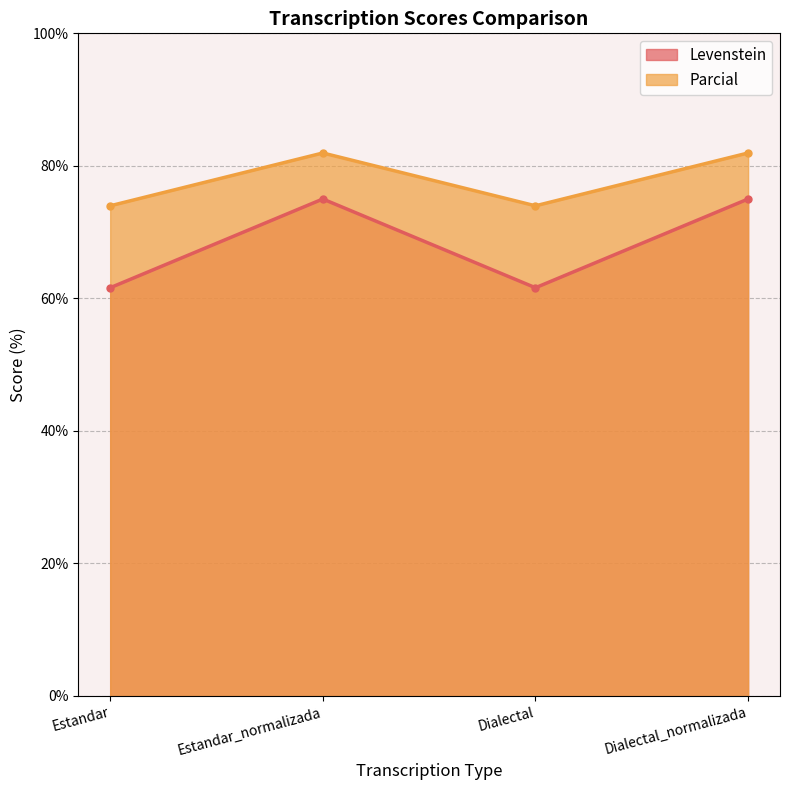

How many lines are shown in the chart?

2